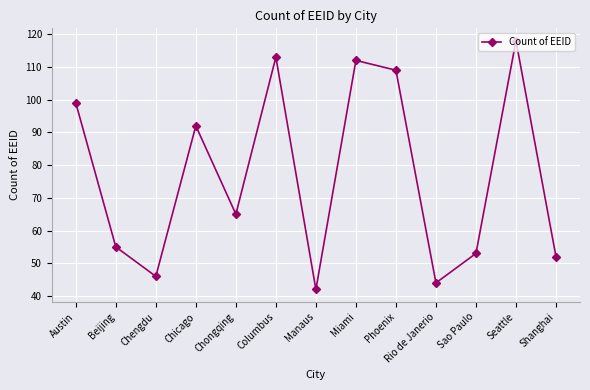

Reading left to right, transcribe all the data shown in this chart.

Austin=99	Beijing=55	Chengdu=46	Chicago=92	Chongqing=65	Columbus=113	Manaus=42	Miami=112	Phoenix=109	Rio de Janerio=44	Sao Paulo=53	Seattle=118	Shanghai=52